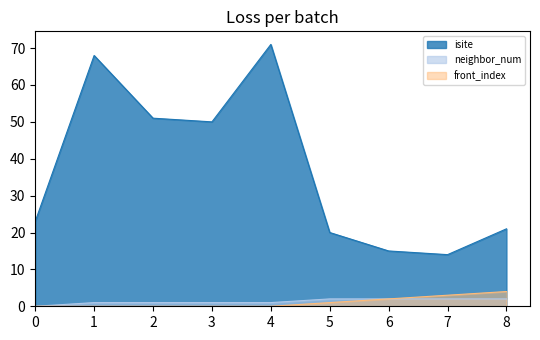

What is the difference between the maximum and minimum values in the neighbor_num series?

2